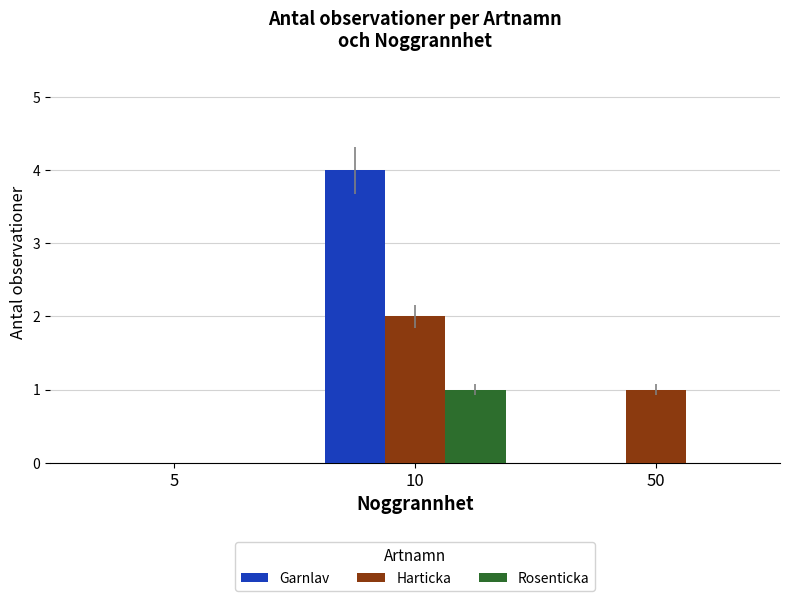

Is the value of Harticka at 5 greater than the value of Garnlav at 10?

No